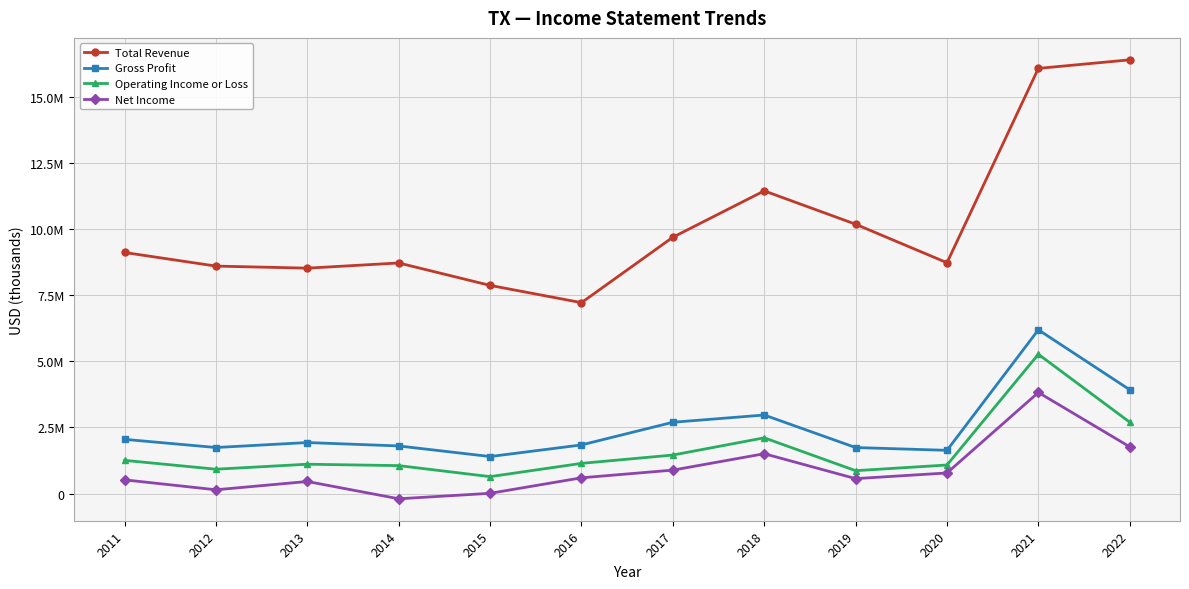

Reading left to right, extract all data points from this chart.

Total Revenue: 9122800	8608100	8530000	8726100	7877400	7224000	9700300	11454800	10192800	8735400	16090700	16414500
Gross Profit: 2050500	1741700	1929700	1800900	1400200	1839600	2697300	2971500	1740400	1635500	6195700	3927200
Operating Income or Loss: 1255700	920600	1109400	1056200	639300	1141700	1456800	2108400	864600	1079500	5271100	2699500
Net Income: 517700	142000	455400	-198800	8100	595600	886200	1506600	564300	778500	3825100	1767500